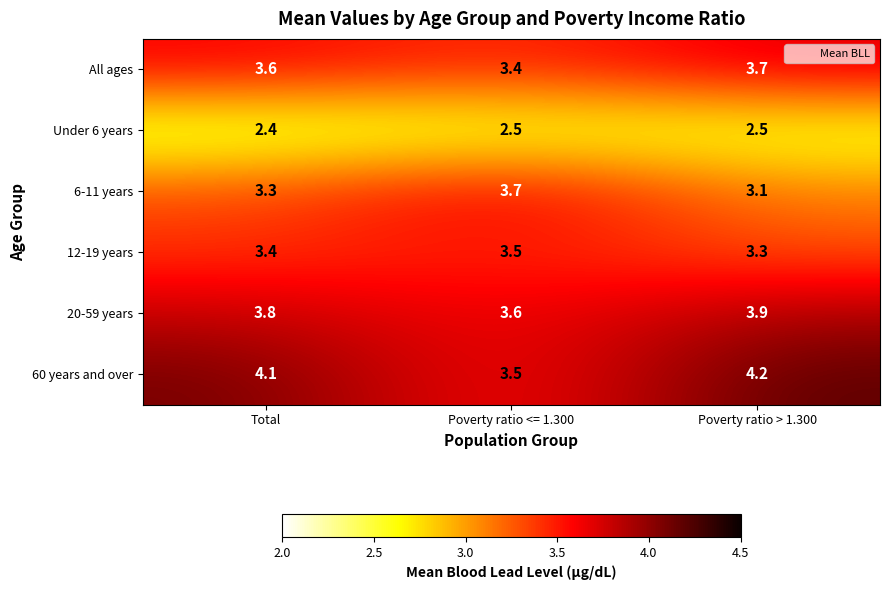

Reading left to right, what are all the values shown in this chart?

All ages: Total=3.6	Poverty ratio <= 1.300=3.4	Poverty ratio > 1.300=3.7
Under 6 years: Total=2.4	Poverty ratio <= 1.300=2.5	Poverty ratio > 1.300=2.5
6-11 years: Total=3.3	Poverty ratio <= 1.300=3.7	Poverty ratio > 1.300=3.1
12-19 years: Total=3.4	Poverty ratio <= 1.300=3.5	Poverty ratio > 1.300=3.3
20-59 years: Total=3.8	Poverty ratio <= 1.300=3.6	Poverty ratio > 1.300=3.9
60 years and over: Total=4.1	Poverty ratio <= 1.300=3.5	Poverty ratio > 1.300=4.2